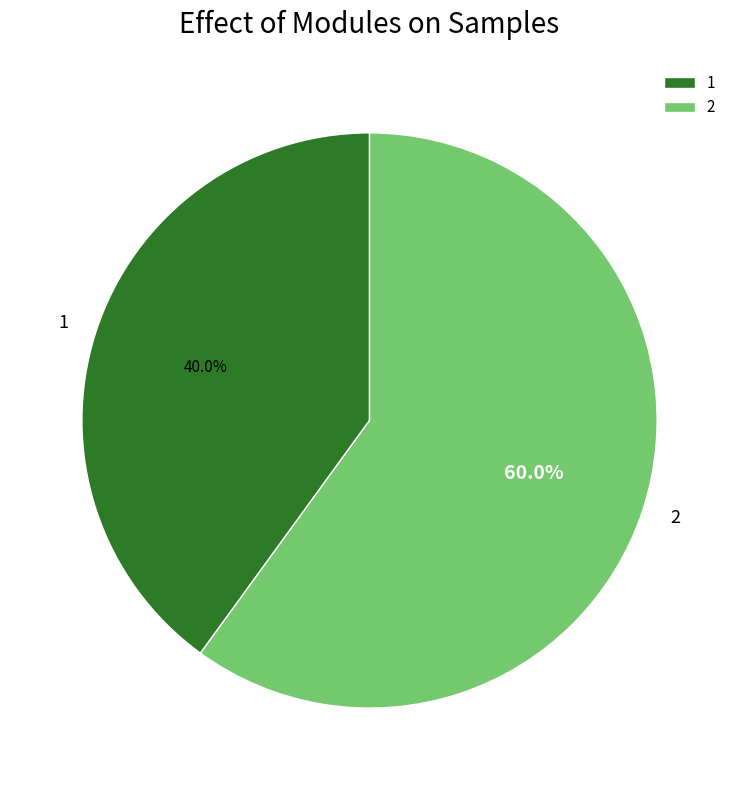

How many slices are in this pie chart?

2